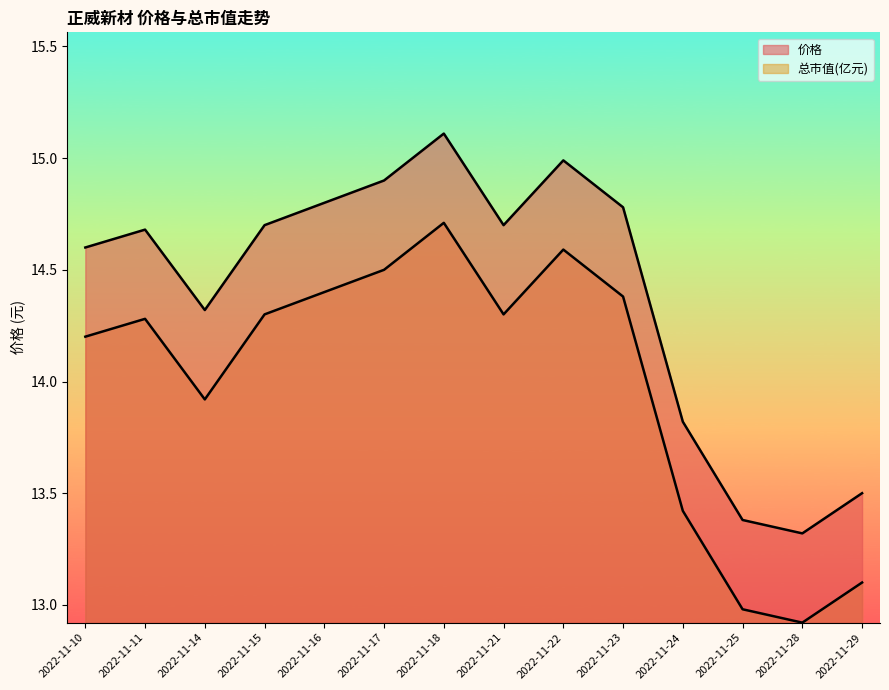

What is the difference between the maximum and minimum values in the 总市值(亿元) series?

1.8